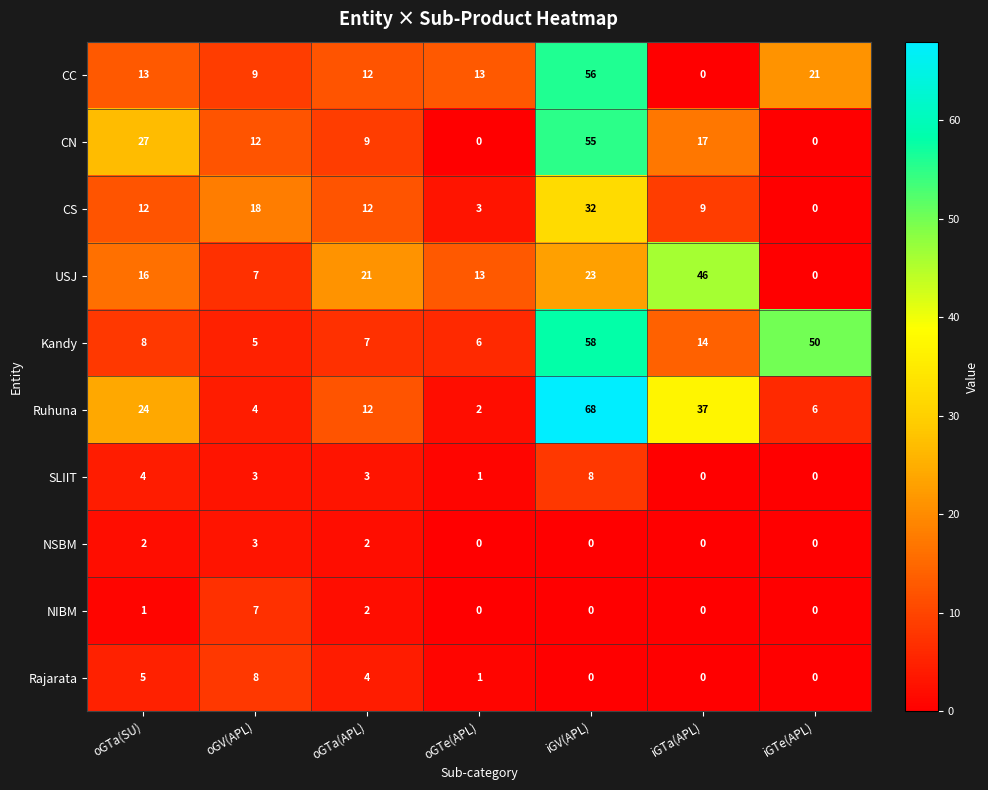

At which label does SLIIT first exceed 3?

oGTa(SU)